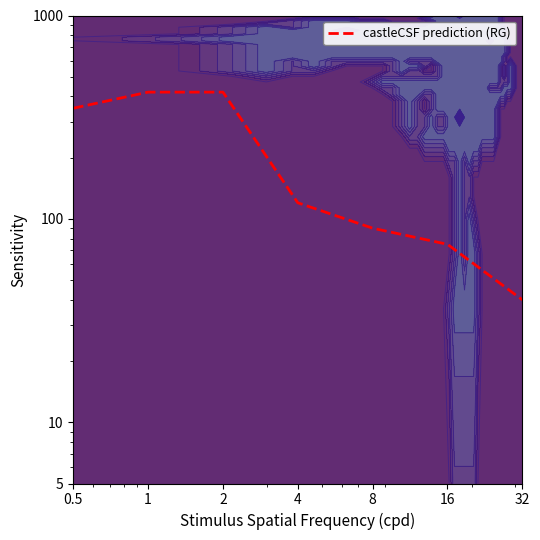

What is the sum of all values?

1515